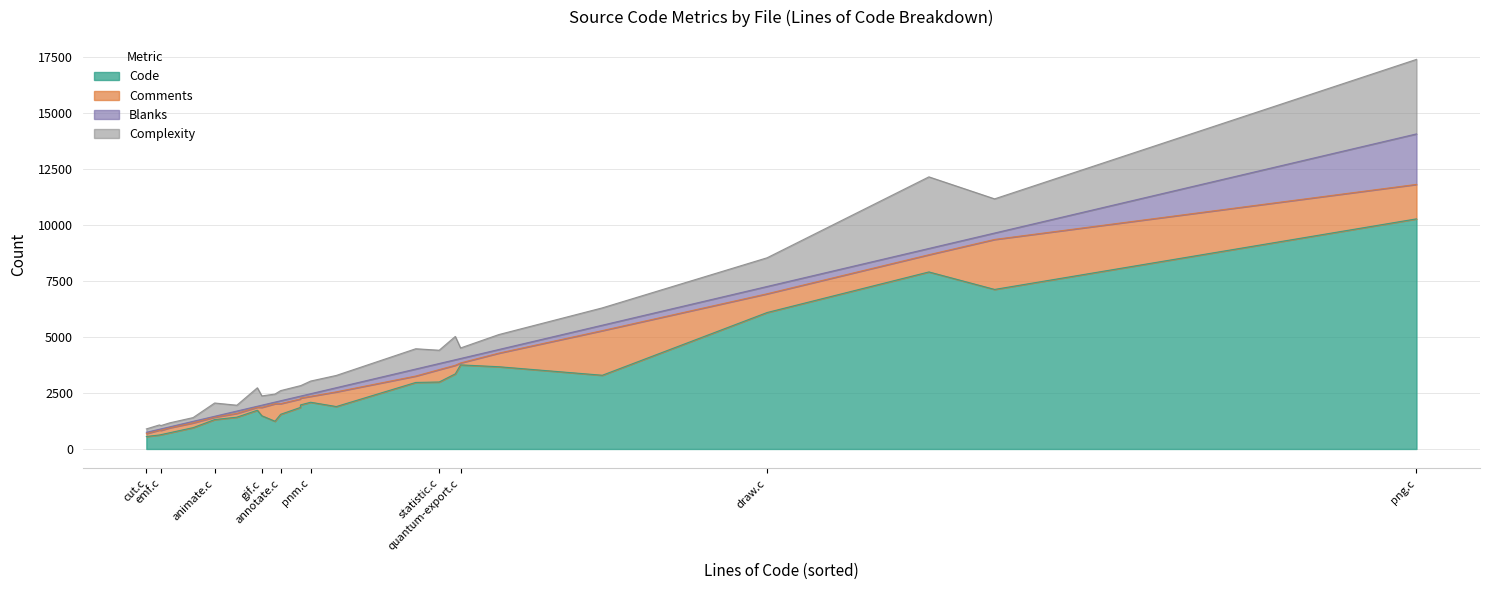

At how many categories does at least one series exceed 2228?

10